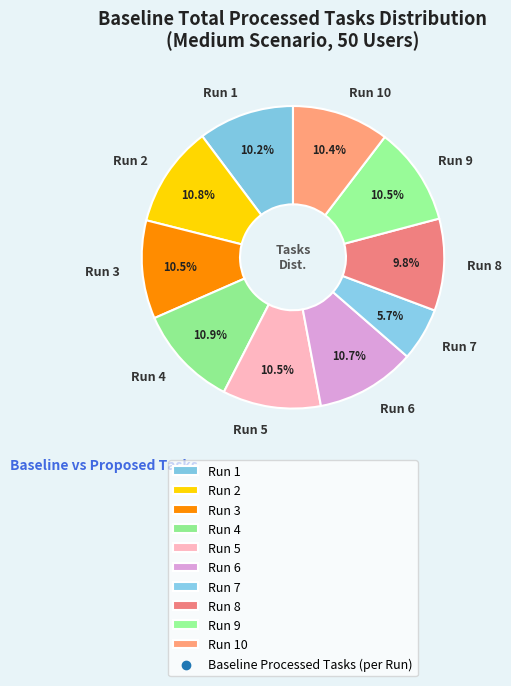

How many segments does this pie chart have?

10